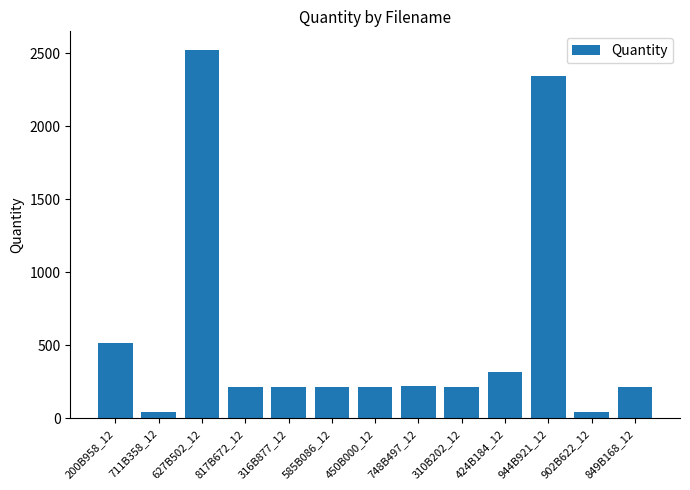

What is the minimum value shown in the chart?

42